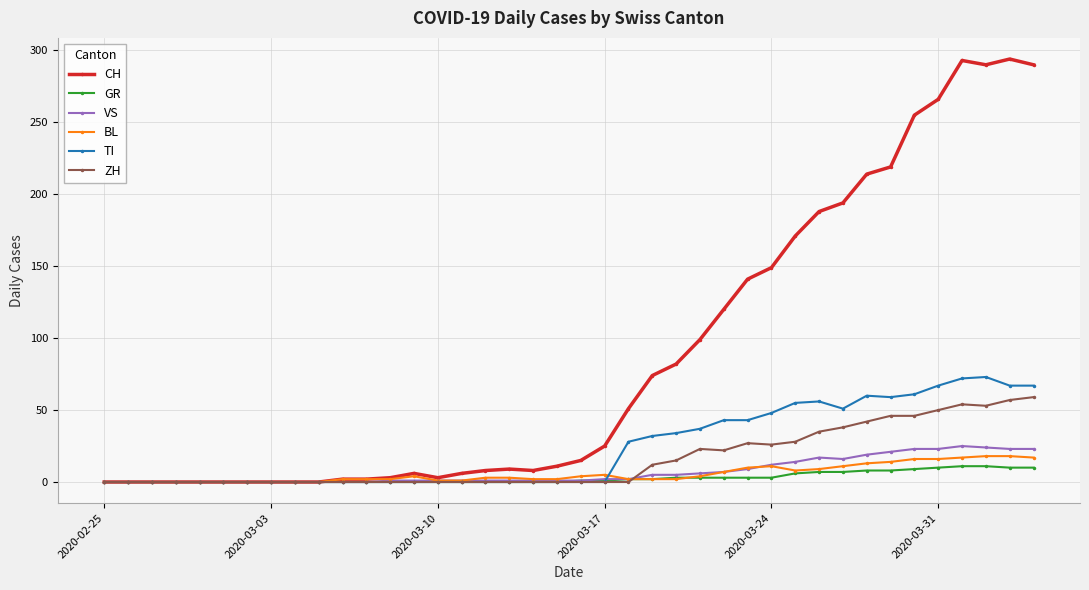

What is the sum of all VS values?

285